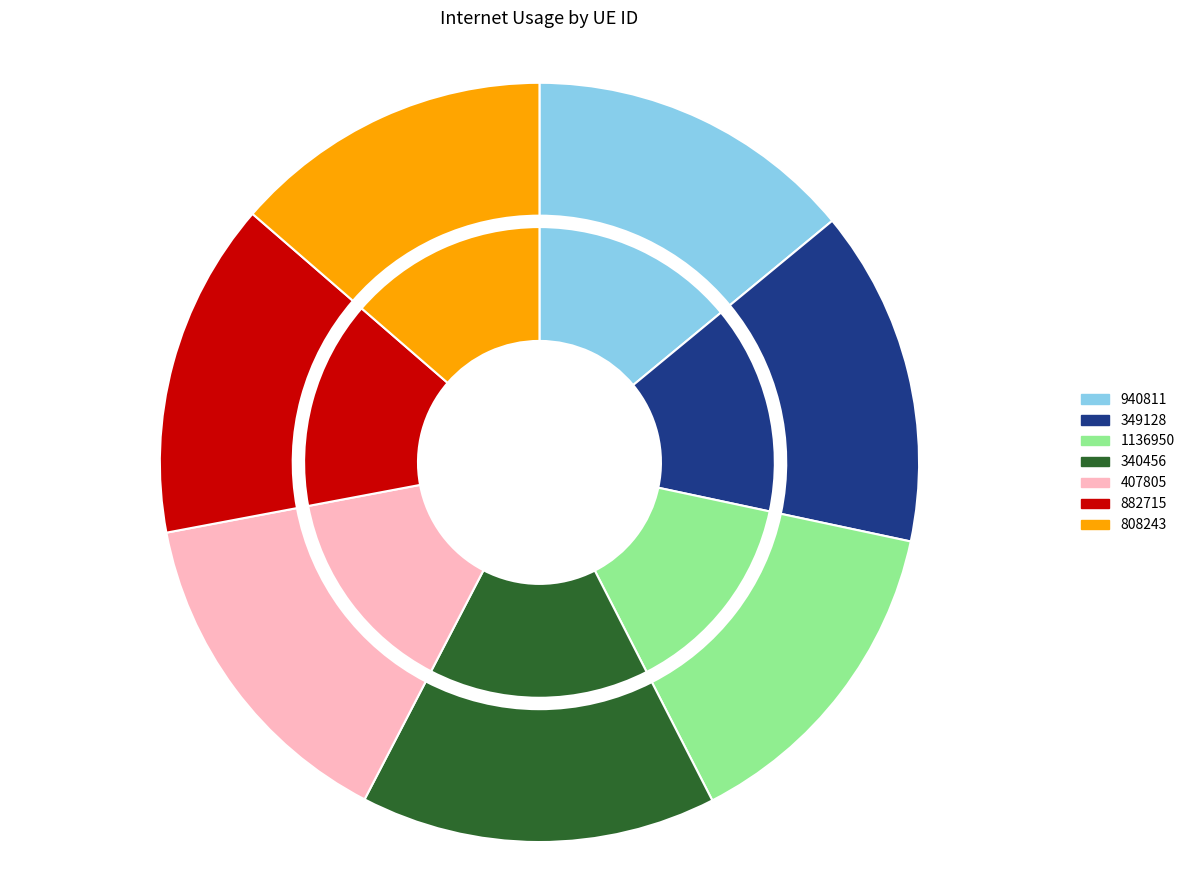

To the nearest percent, what portion does 407805 represent?

14%